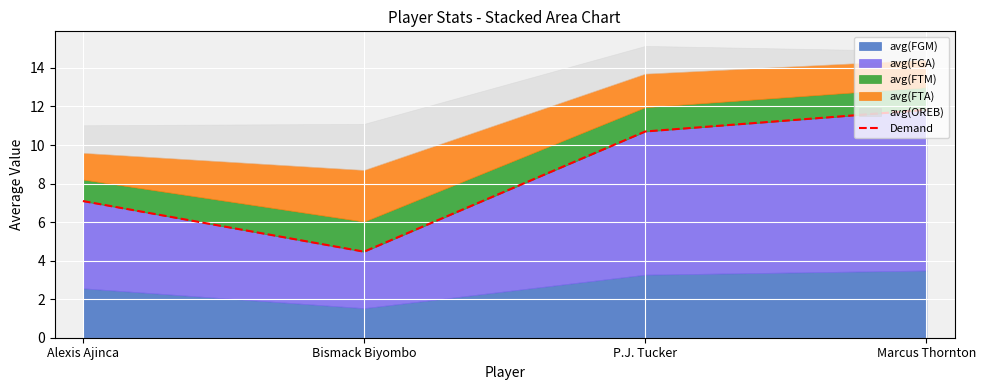

What is the value of the 1st point from the left?

7.1